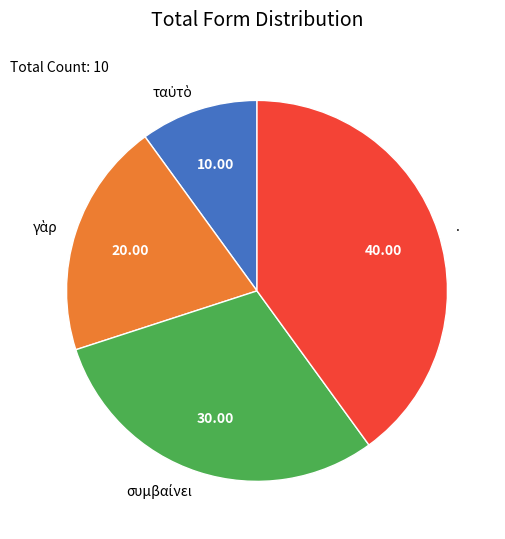

Which category has the biggest portion of the pie?

.